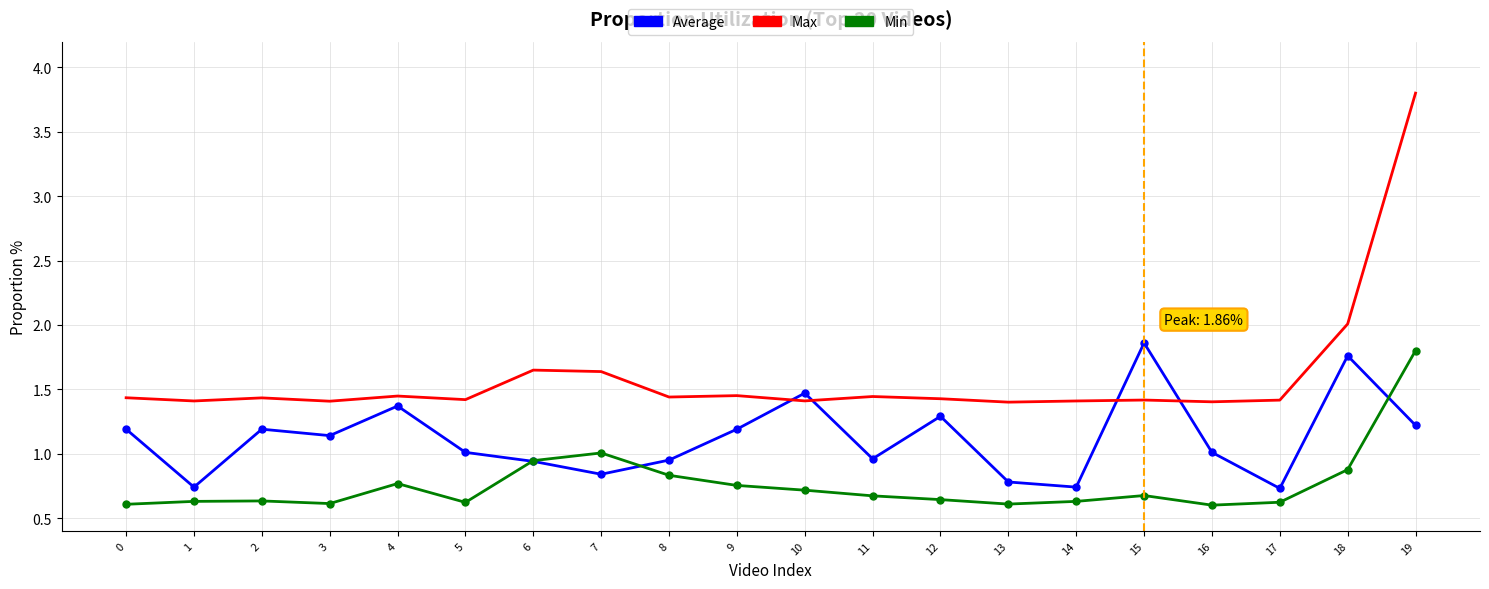

What are all the series names shown in the legend?

Average, Max, Min